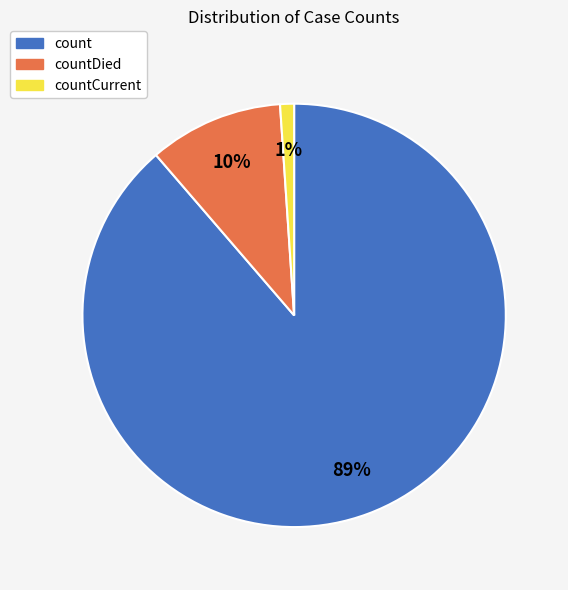

To the nearest percent, what is the average slice percentage?

33%